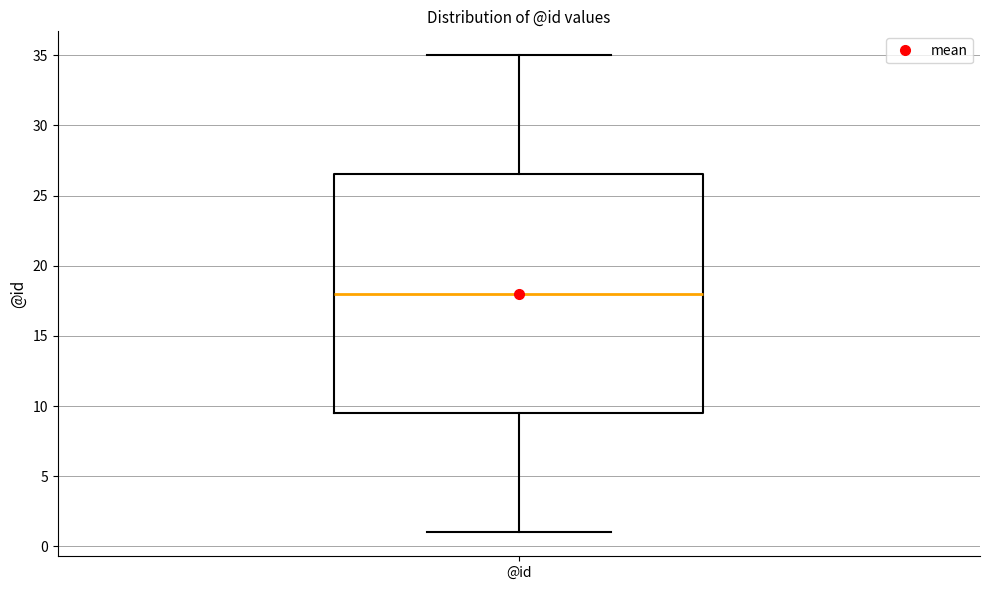

Transcribe this box plot: give where the median line is, the range the box spans, and where the two whiskers end, as read against the y-axis. The values are not printed on the chart, so give them approximately, as read against the axis.

median 18.0, box 9.5 to 26.5, whiskers 1.0 to 35.0